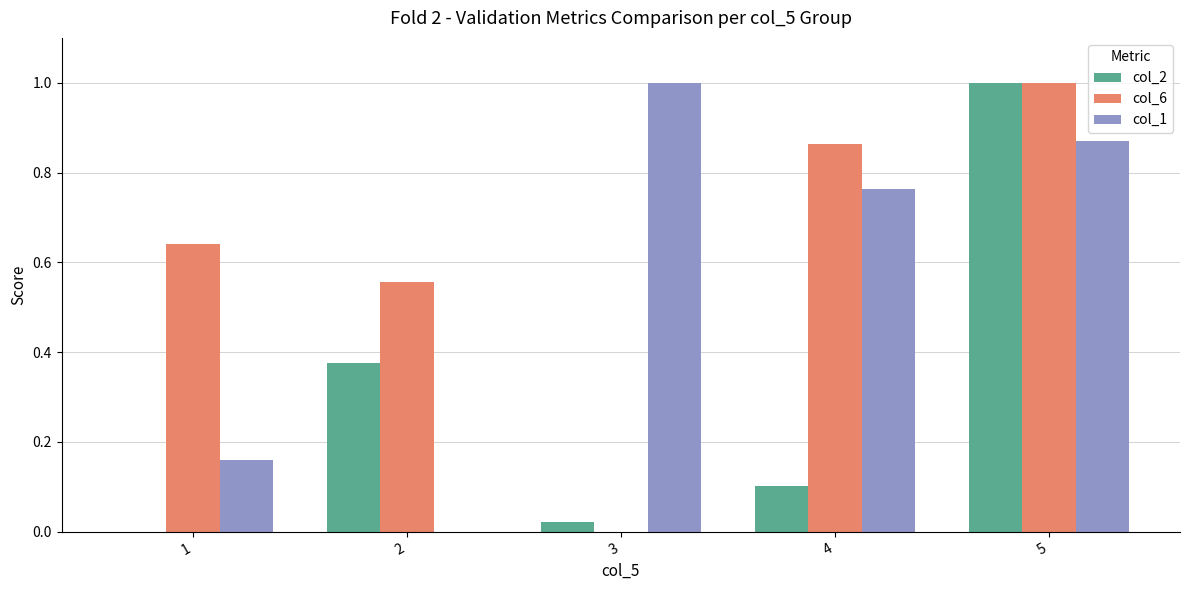

The col_6 series shows 1.3 at 5. True or false?

False